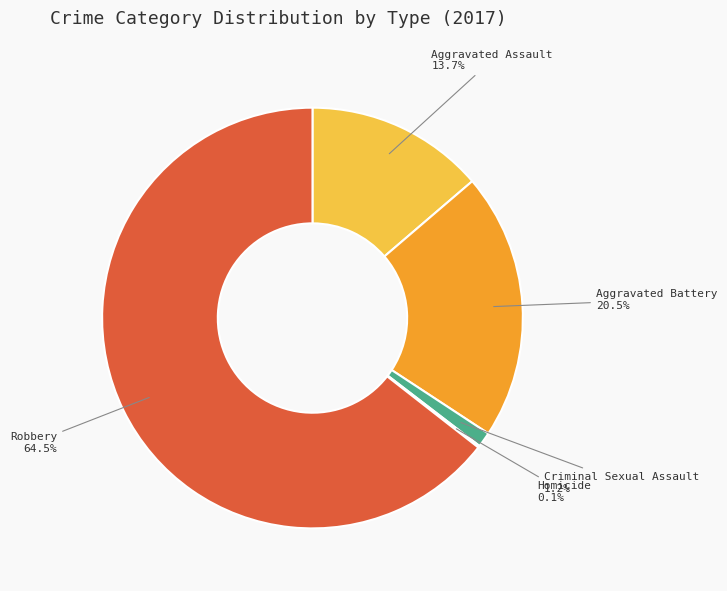

Which category has the biggest portion of the pie?

Robbery